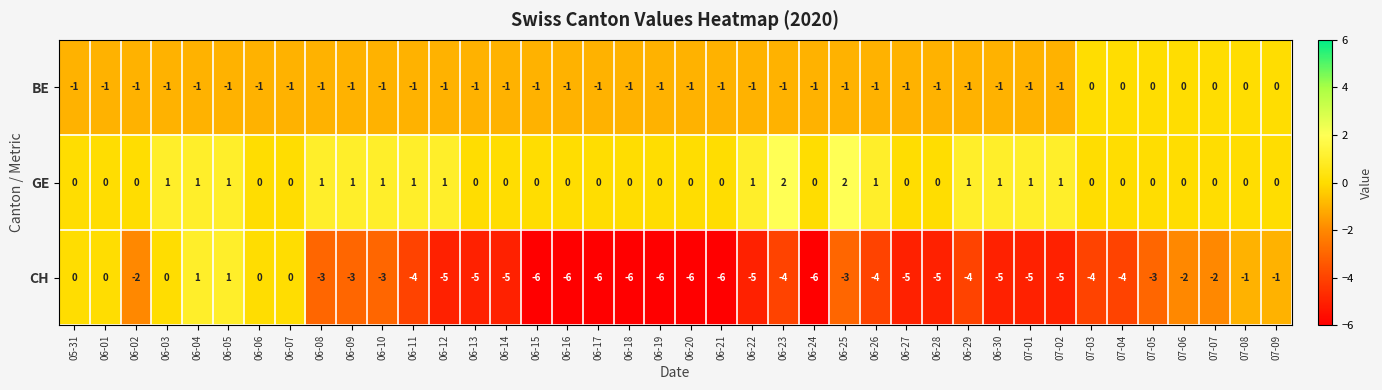

What is the lowest value of the CH series?

-6